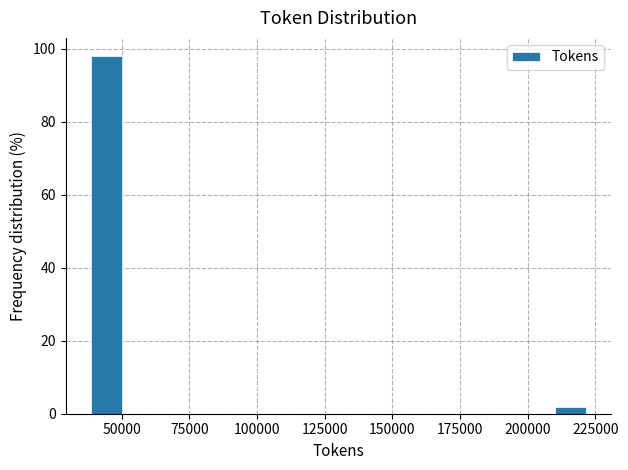

Read against the x-axis, roughly where is the centre of the tallest bar?

45000